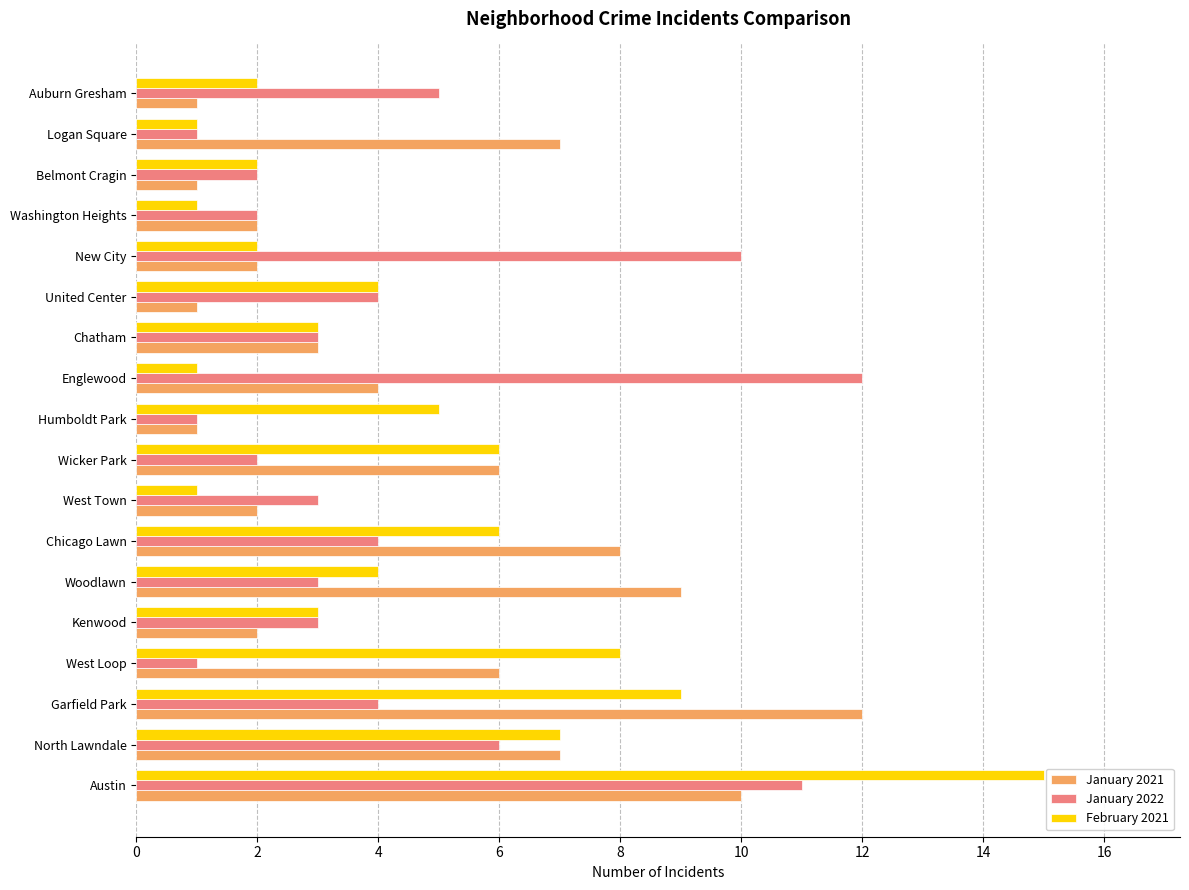

Which category has the highest value across all series?

Austin